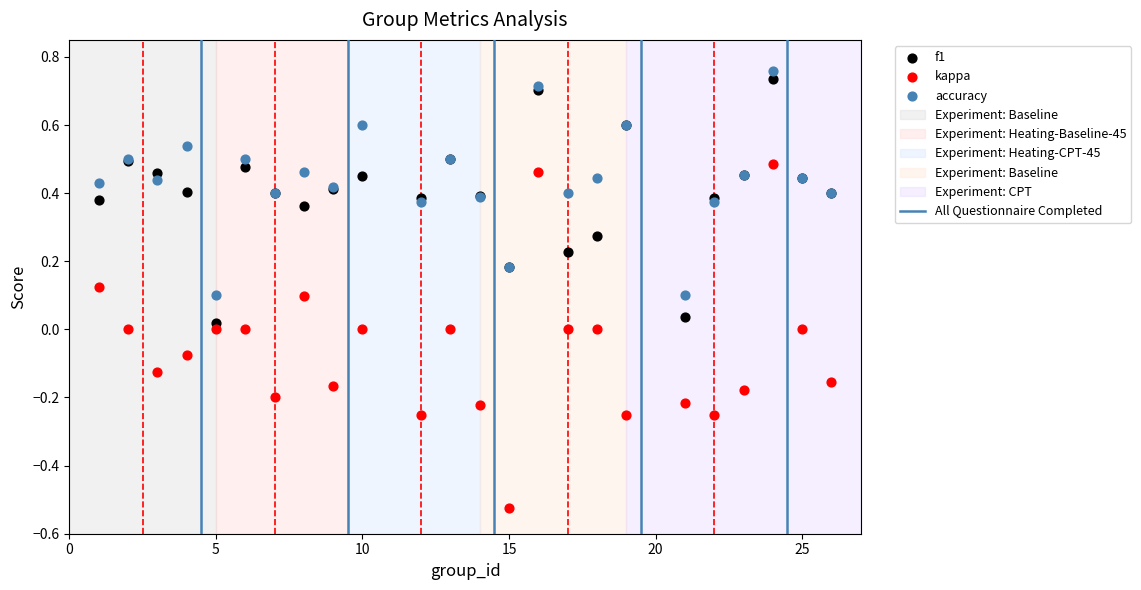

Which series has the widest spread of Y values?

kappa